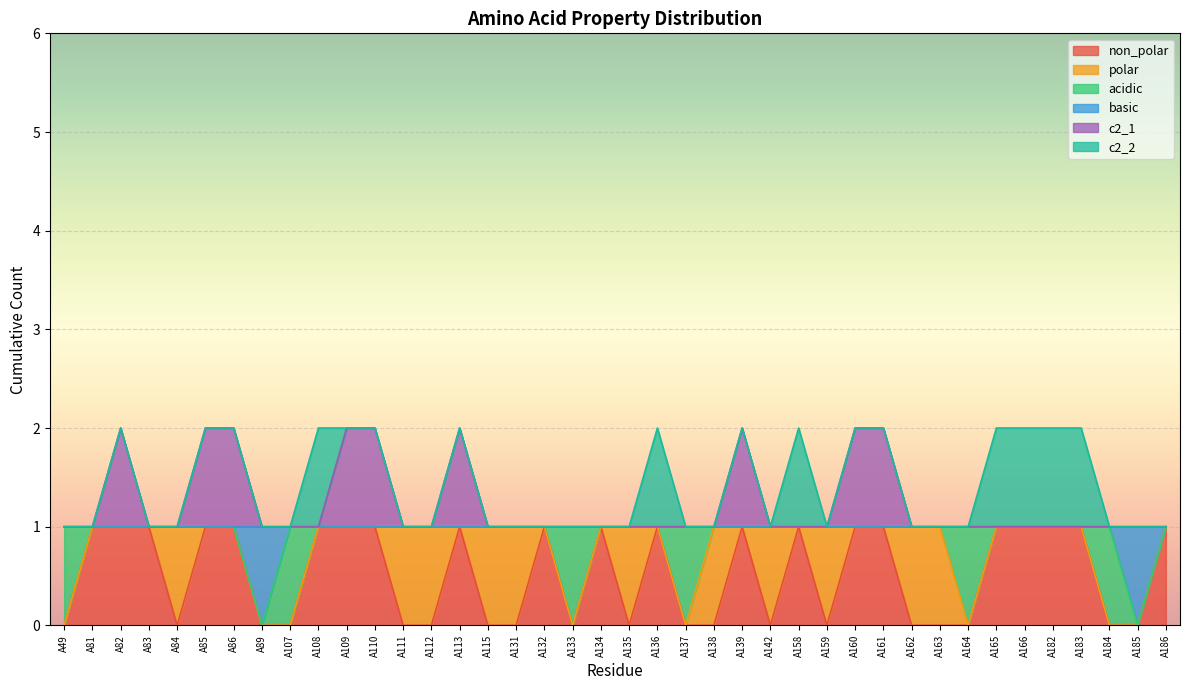

At which category does the chart reach its minimum across all series?

A49